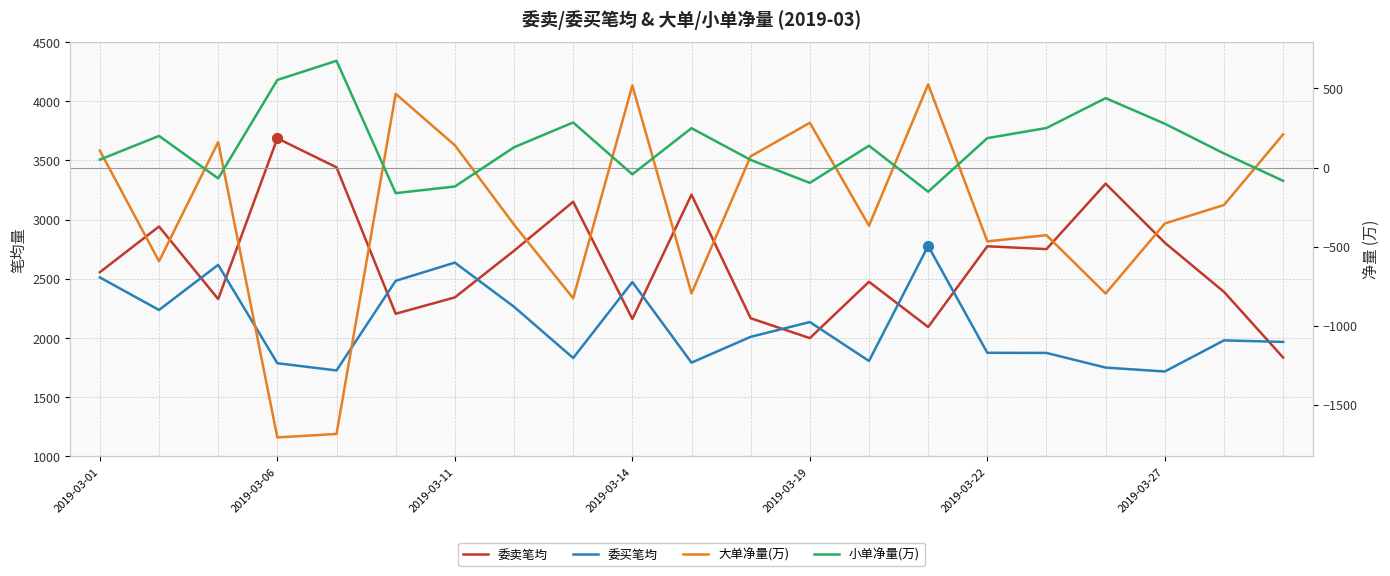

Which series has the largest total across all categories?

委卖笔均